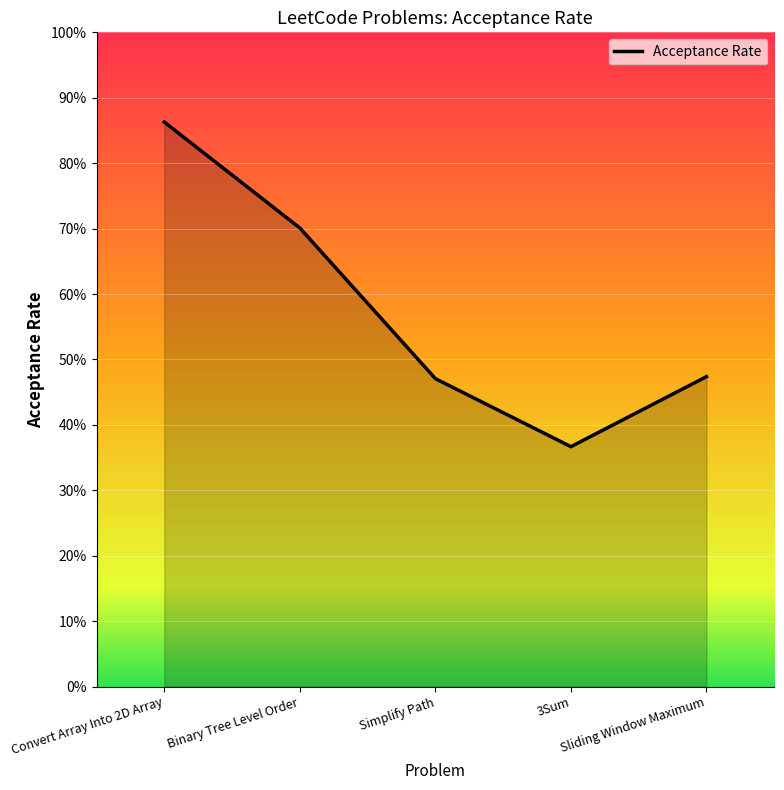

What is the difference between the maximum and minimum values?

0.5